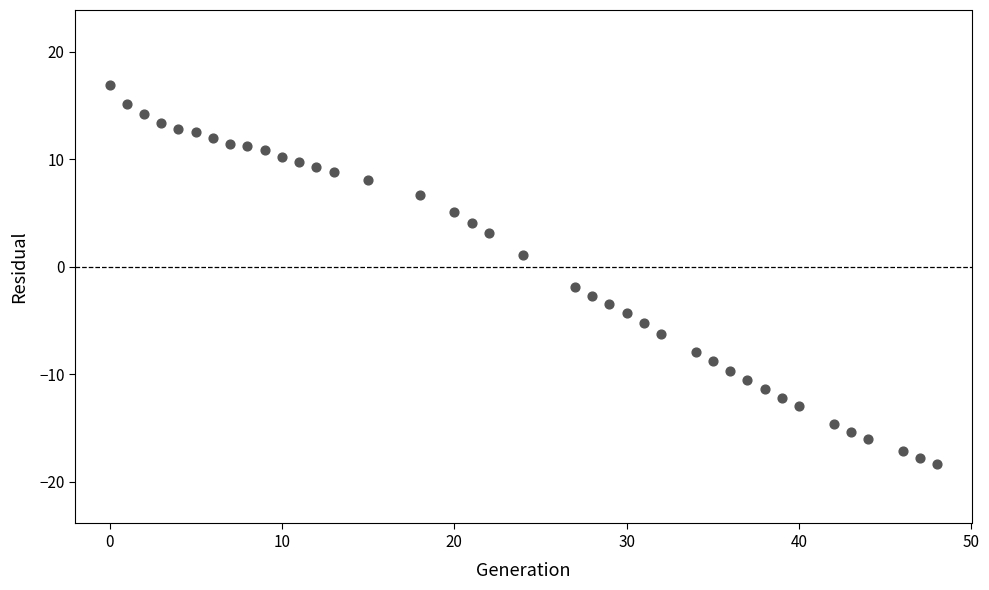

What is the range of Y values (max minus min)?

35.3